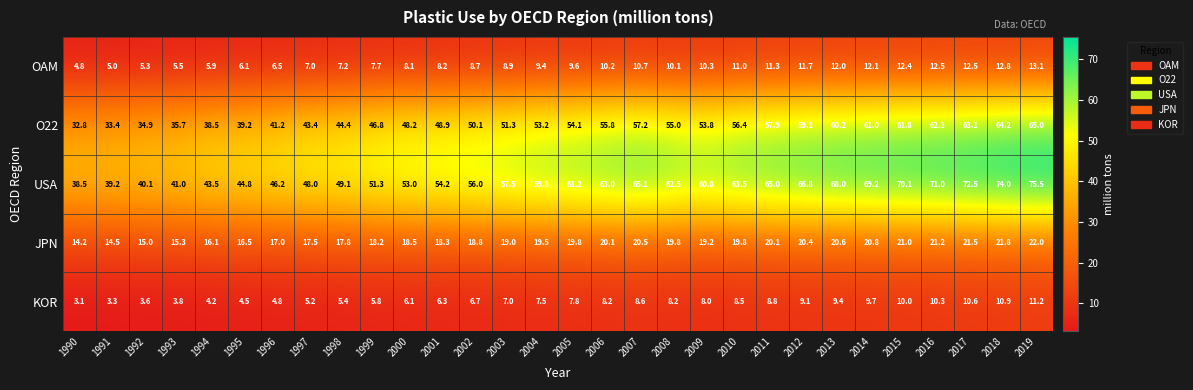

What is the maximum value shown in the chart?

75.5